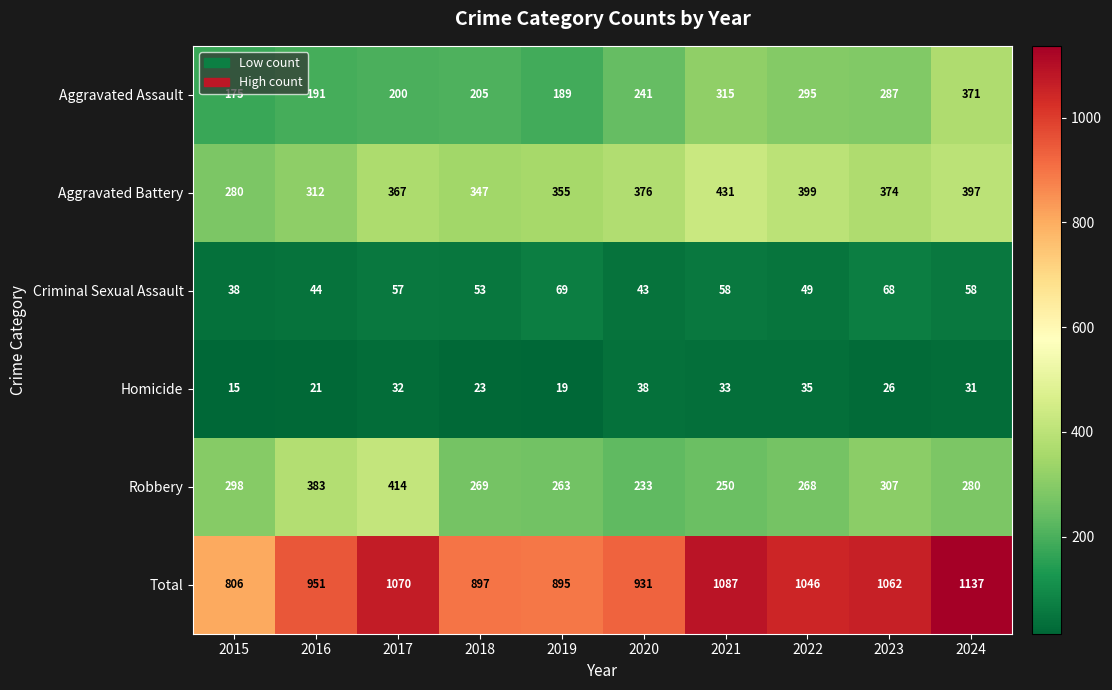

The value of Aggravated Battery at 2016 is 312. True or false?

True